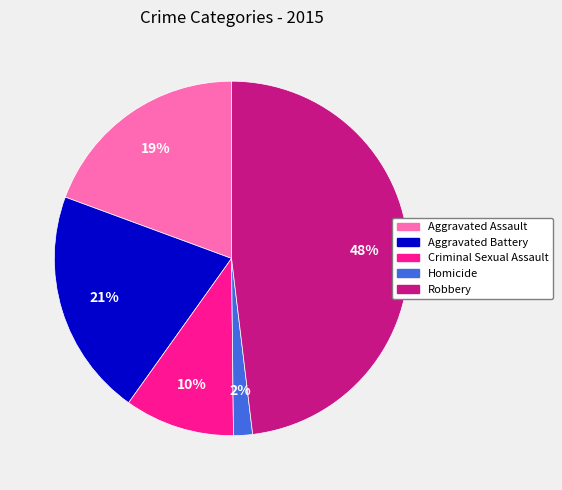

Which category has the biggest portion of the pie?

Robbery